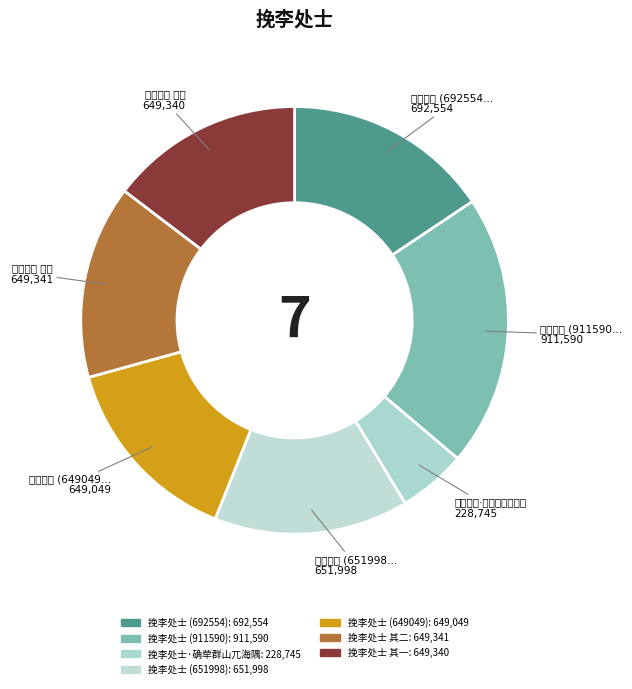

Is it true that 挽李处士·确荦群山兀海隅 is 1% of the pie?

False